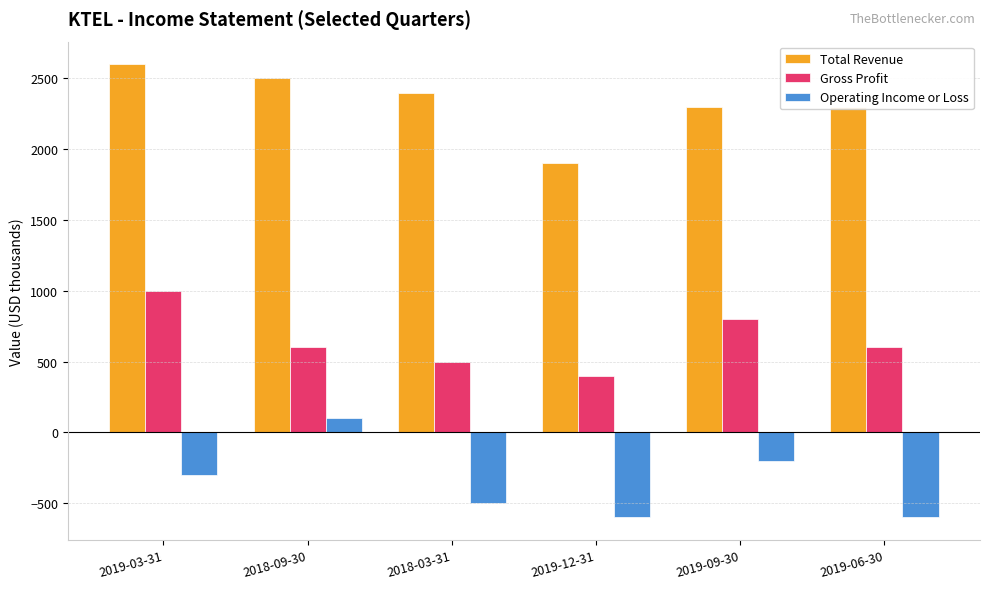

Which category has the highest value in the Total Revenue series?

2019-03-31